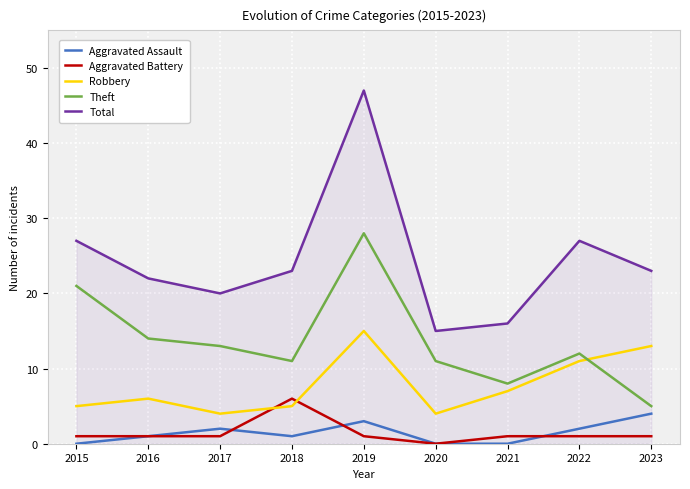

Which series has the largest range (max minus min)?

Total